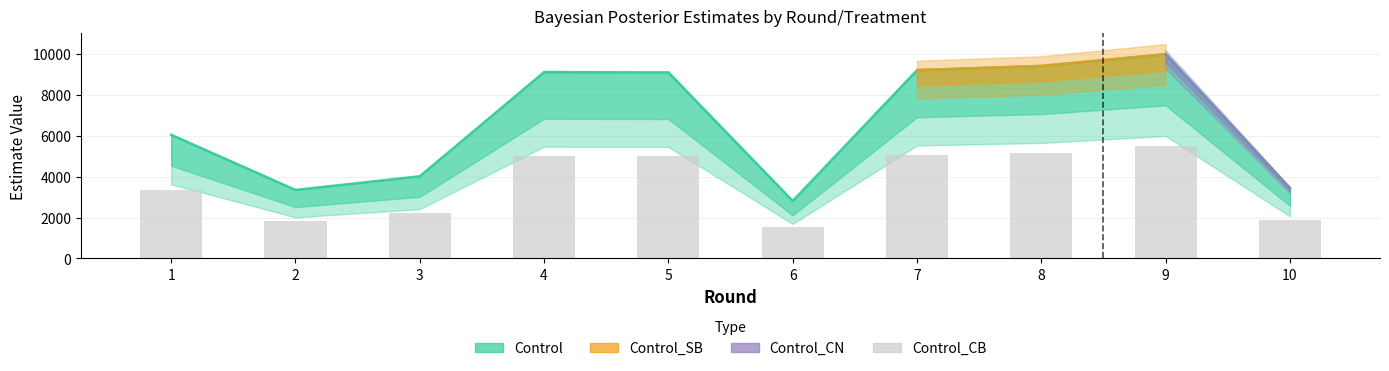

What is the maximum value shown in the chart?

5482.2